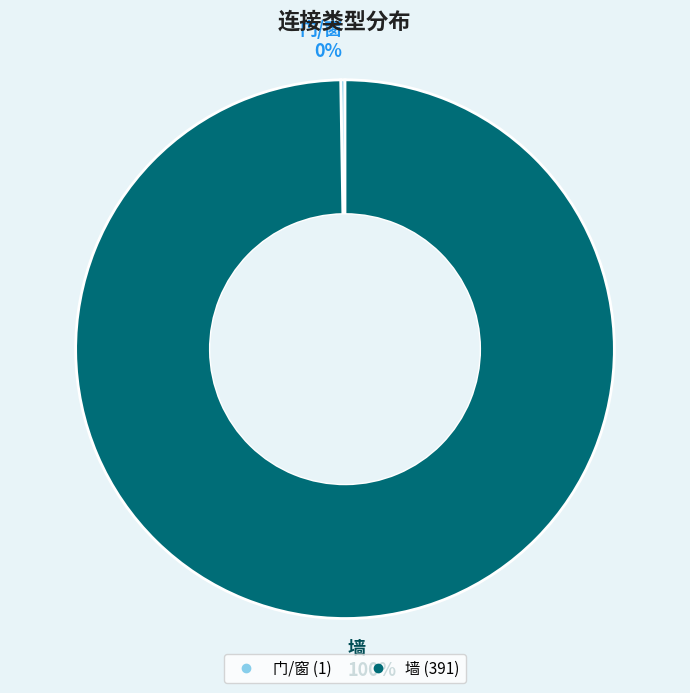

To the nearest percent, what is the average slice percentage?

50%